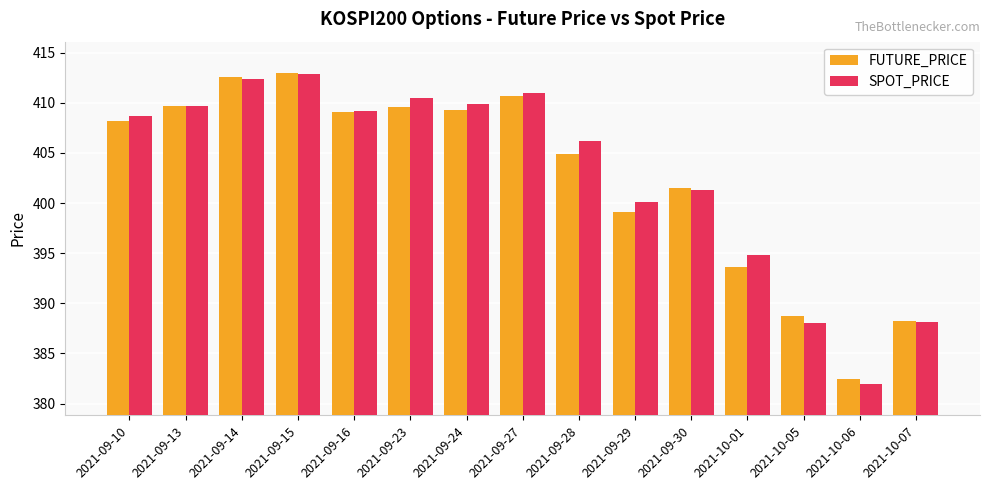

Which series changed the most between 2021-10-01 and 2021-10-05?

SPOT_PRICE